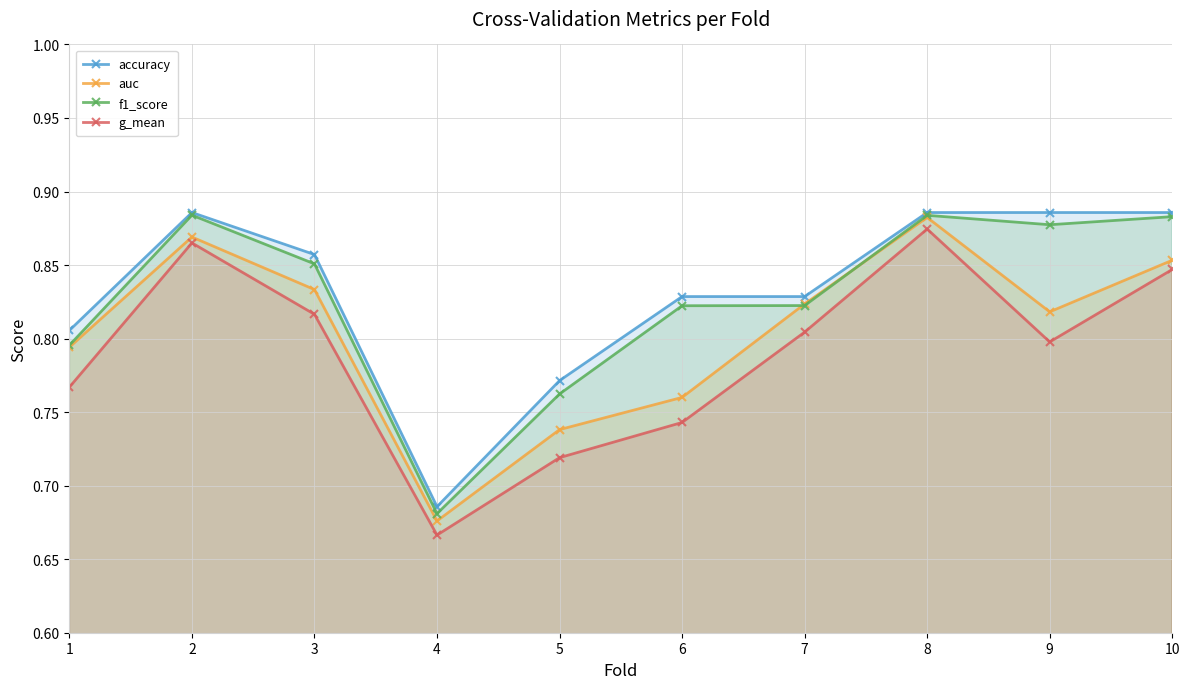

What is the total value across all series at 10?

3.5